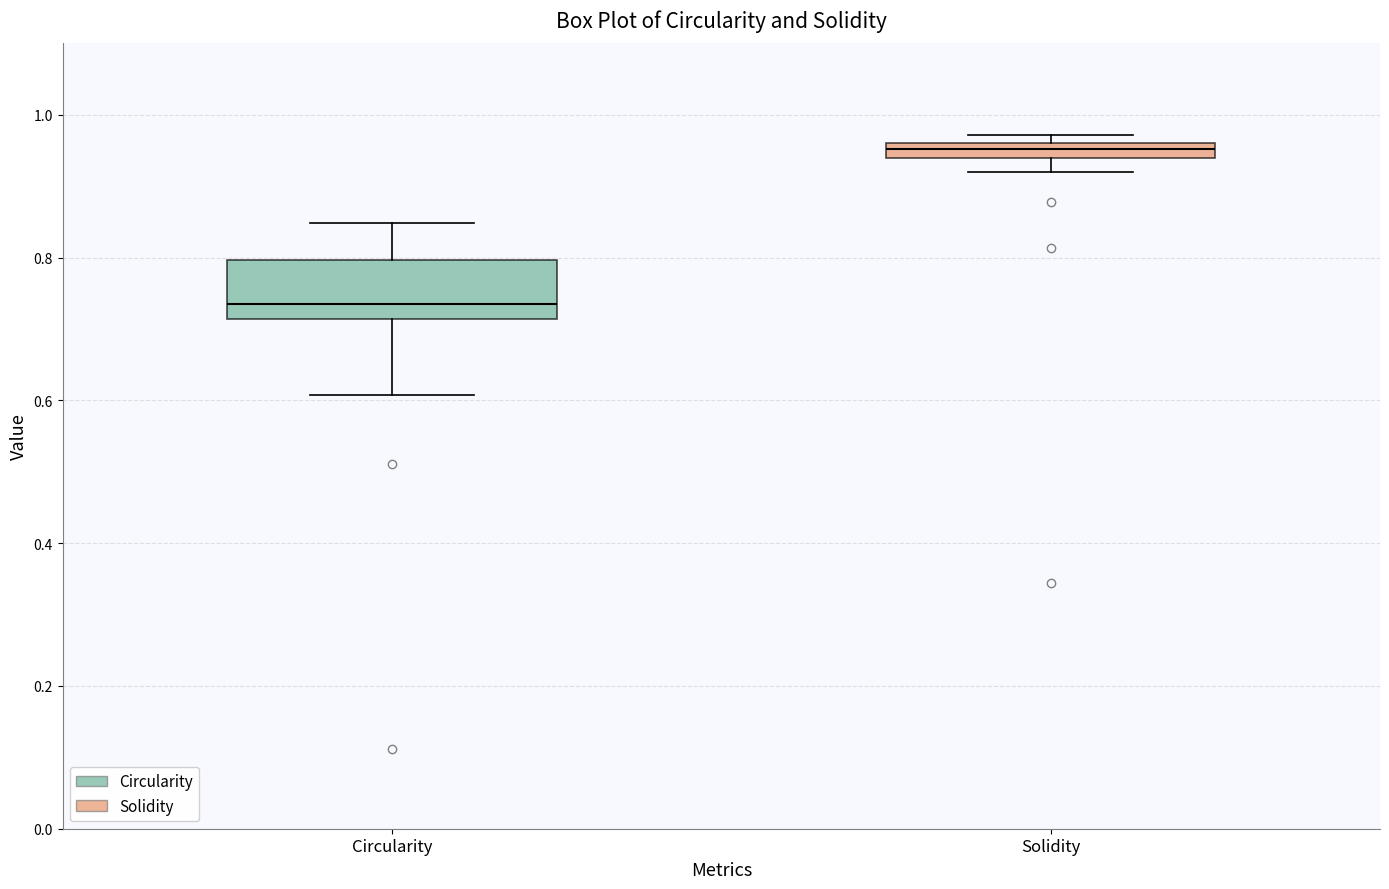

Which box's median line is the highest?

Solidity